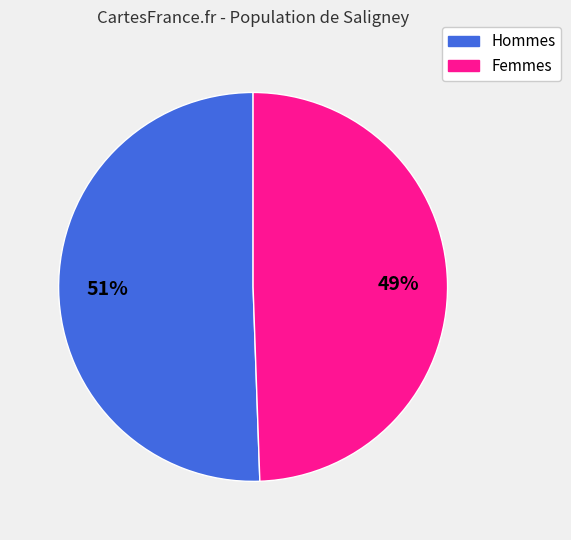

Is there a majority slice in this chart?

Yes